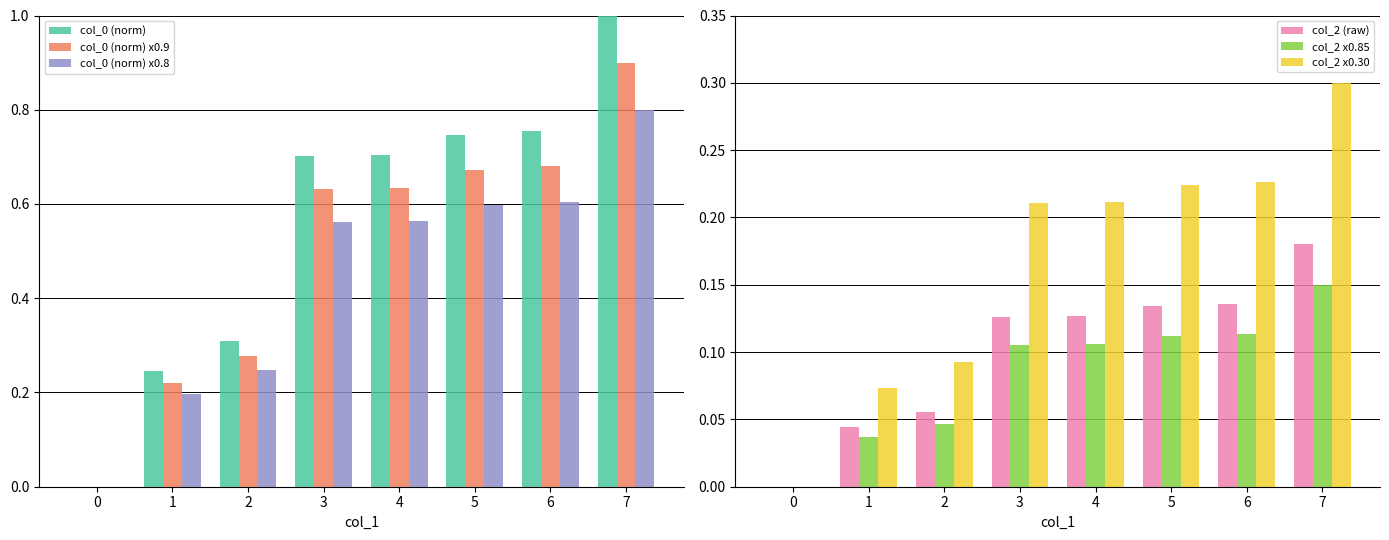

How many bars are there in each group?

6